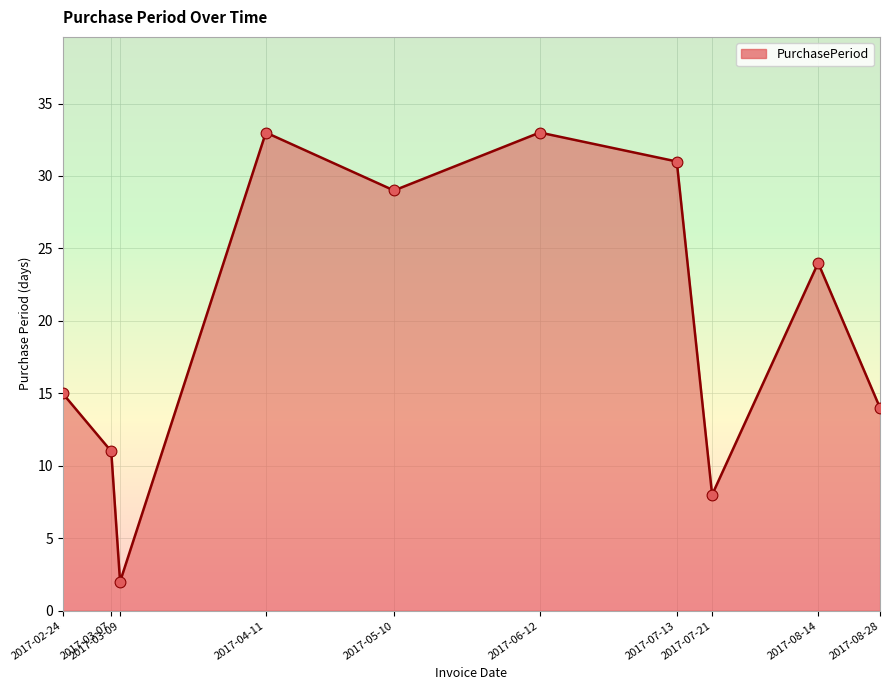

What is the change in value from 2017-02-24 to 2017-06-12?

+18